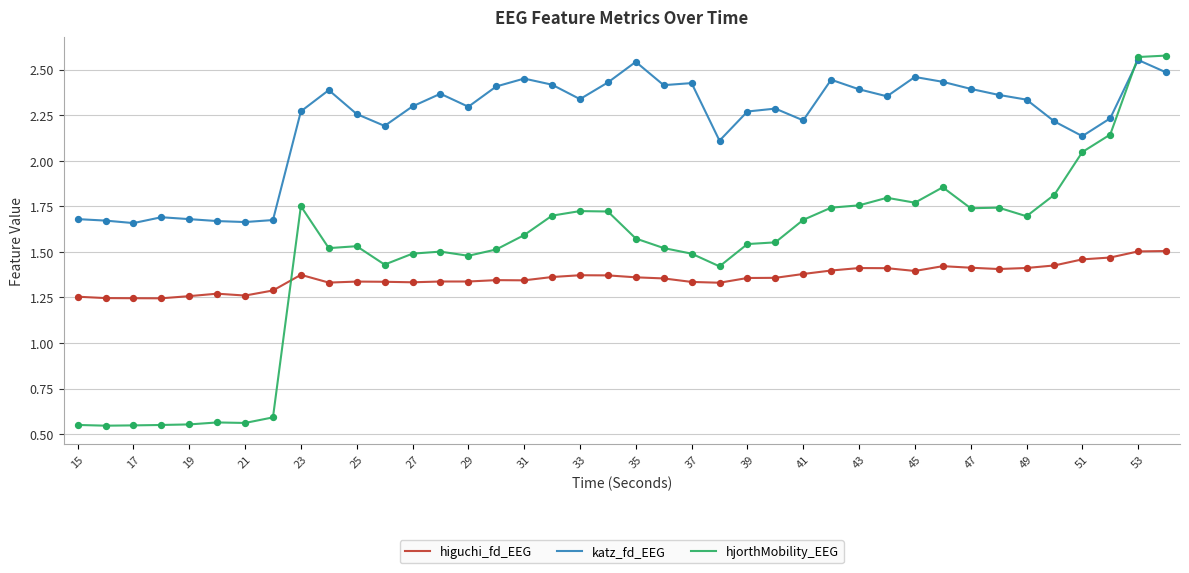

Which series has the largest total across all categories?

katz_fd_EEG